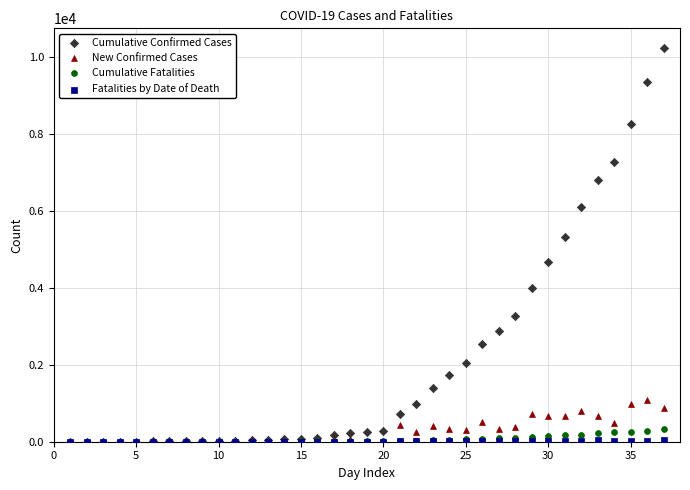

Across all series, what Y value is closest to 5115?

5324